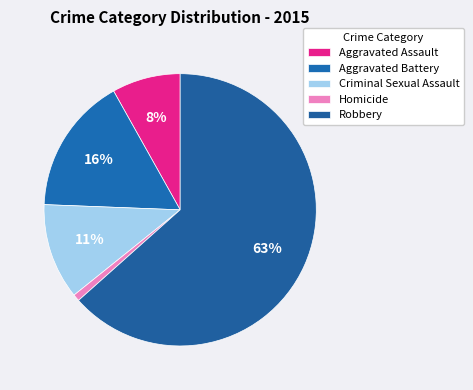

Count the number of slices in the pie.

5